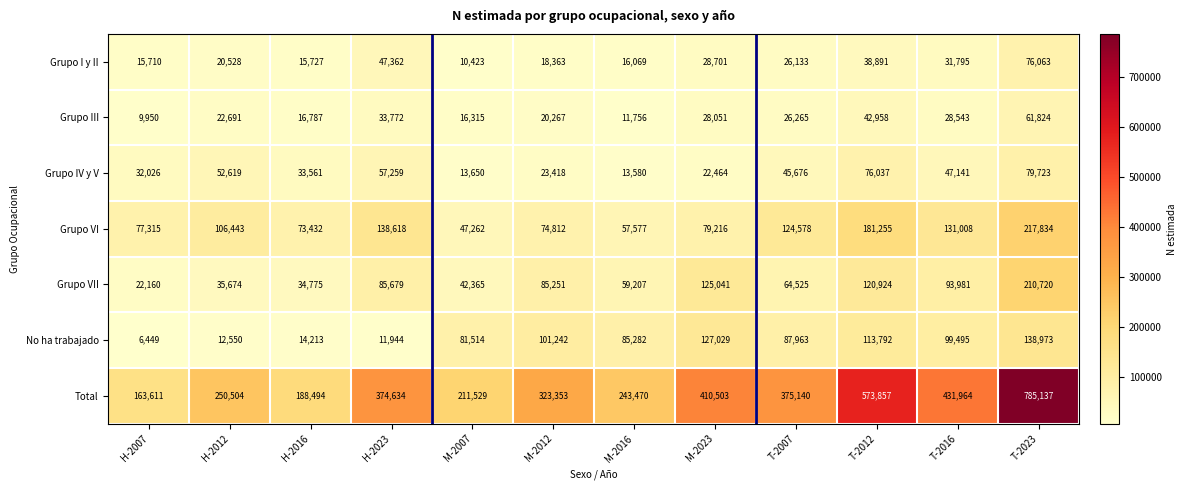

The Grupo III series shows 61824 at T-2023. True or false?

True